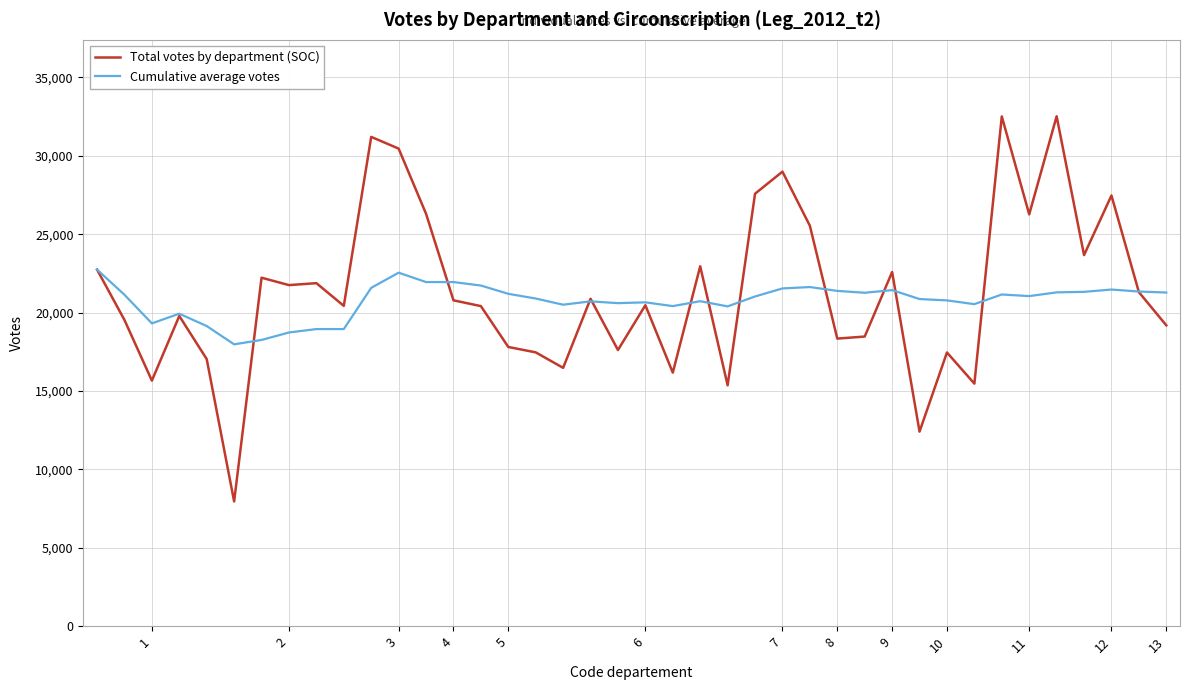

What are all the series names shown in the legend?

Total votes by department (SOC), Cumulative average votes